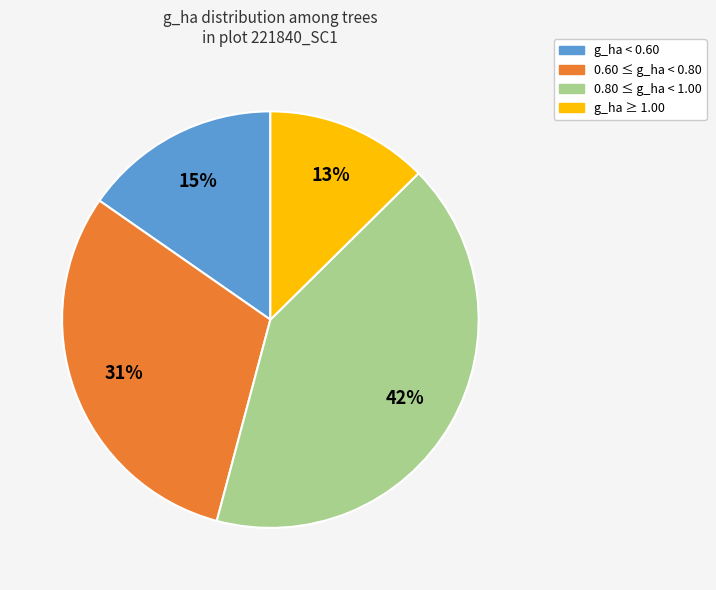

How many segments does this pie chart have?

4